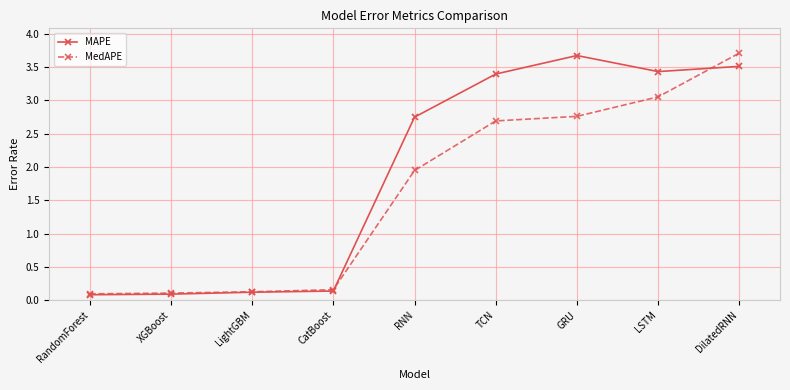

What is the difference between the maximum and second lowest values in the MAPE series?

3.6